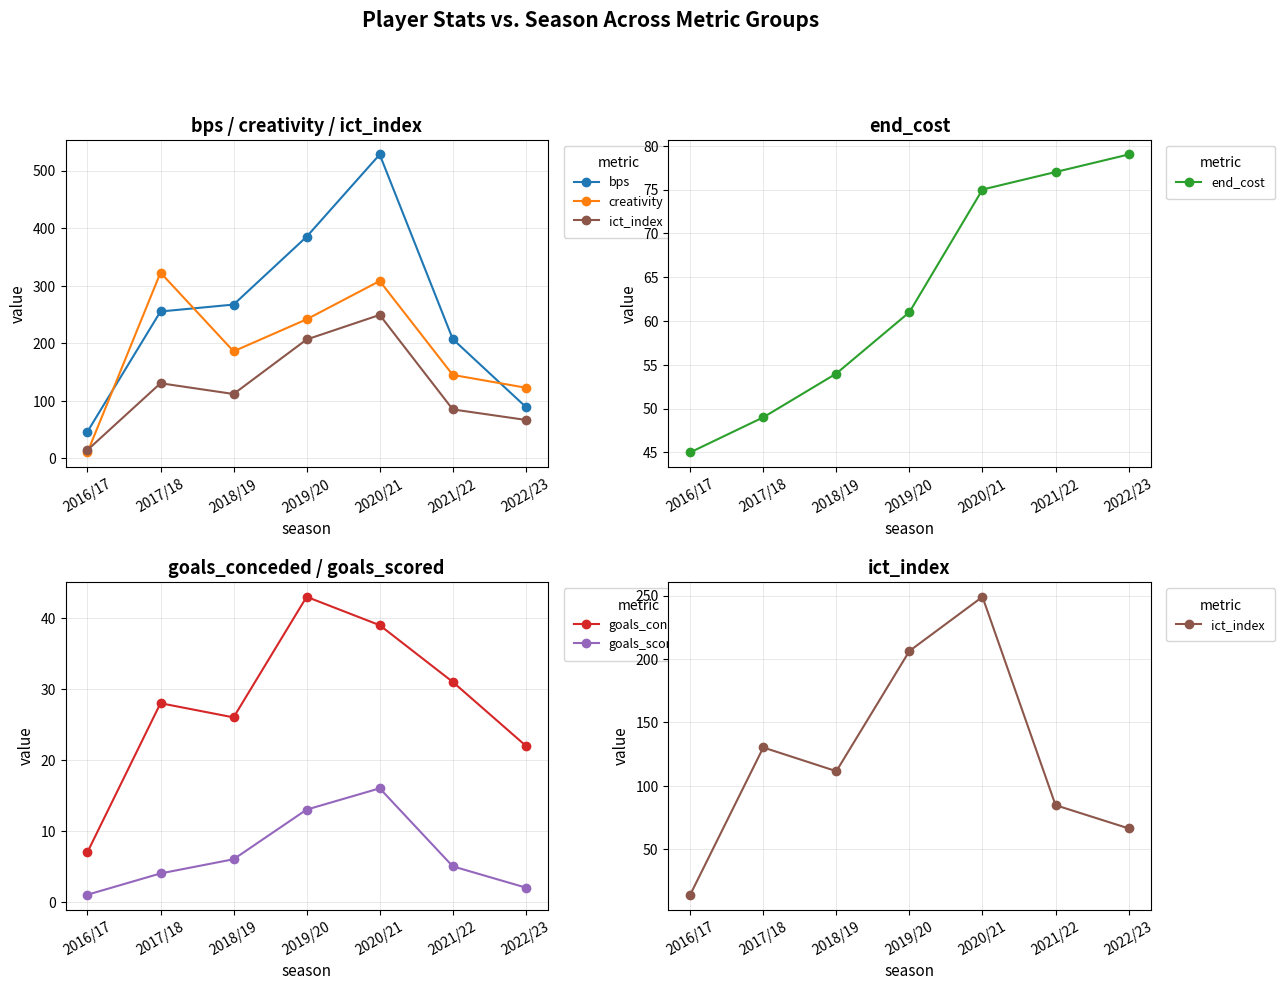

Which series has the widest spread of values?

bps